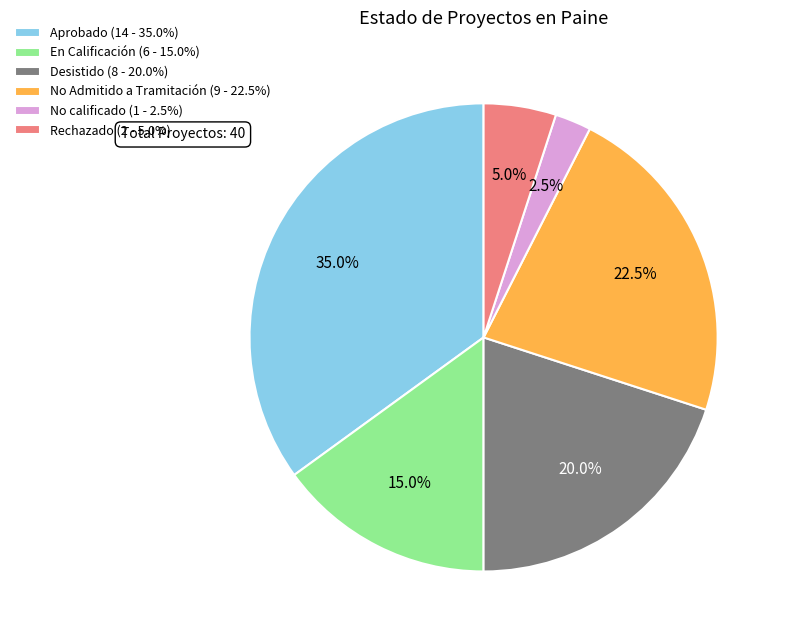

The En Calificación slice represents 3% of the pie. True or false?

False